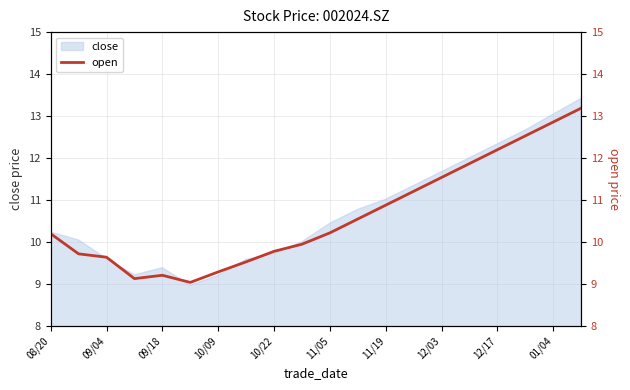

True or false: close has a value of 12.3 at 12/17.

True